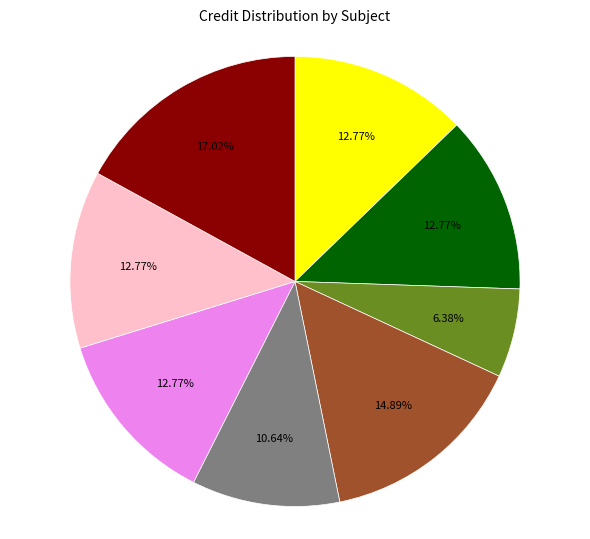

Is there any slice that represents more than half of the pie?

No